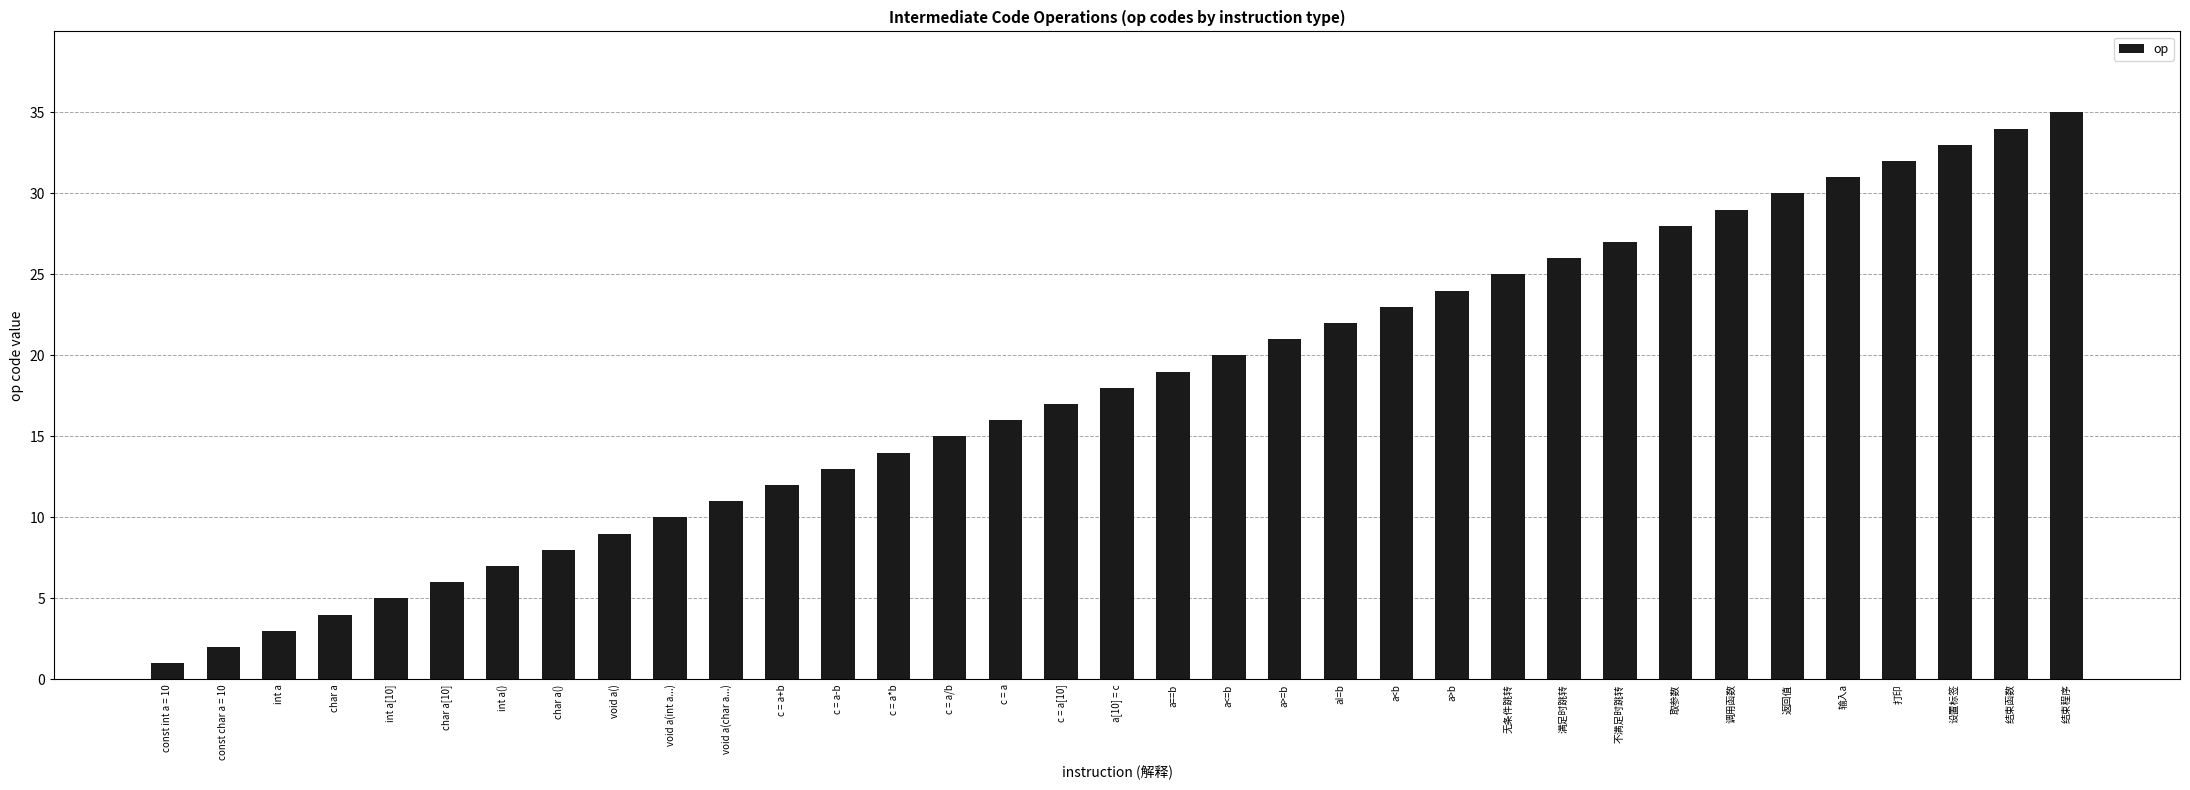

How many series are shown in this chart?

1